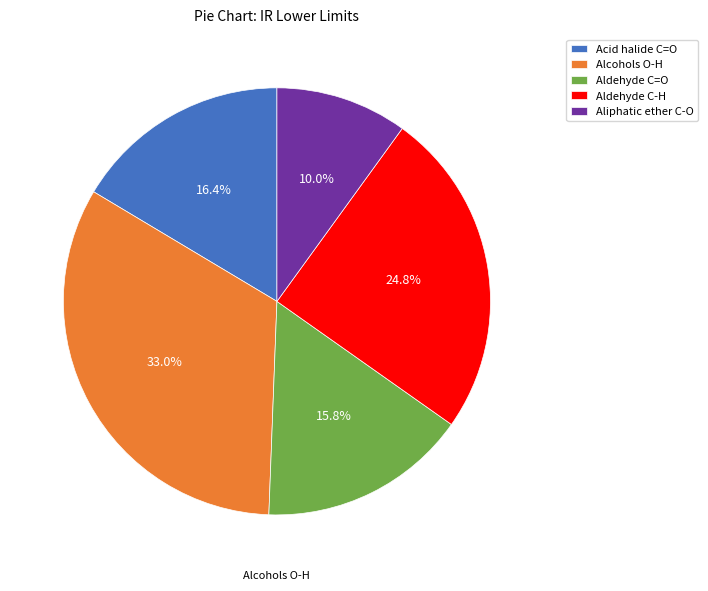

How many slices are in this pie chart?

5